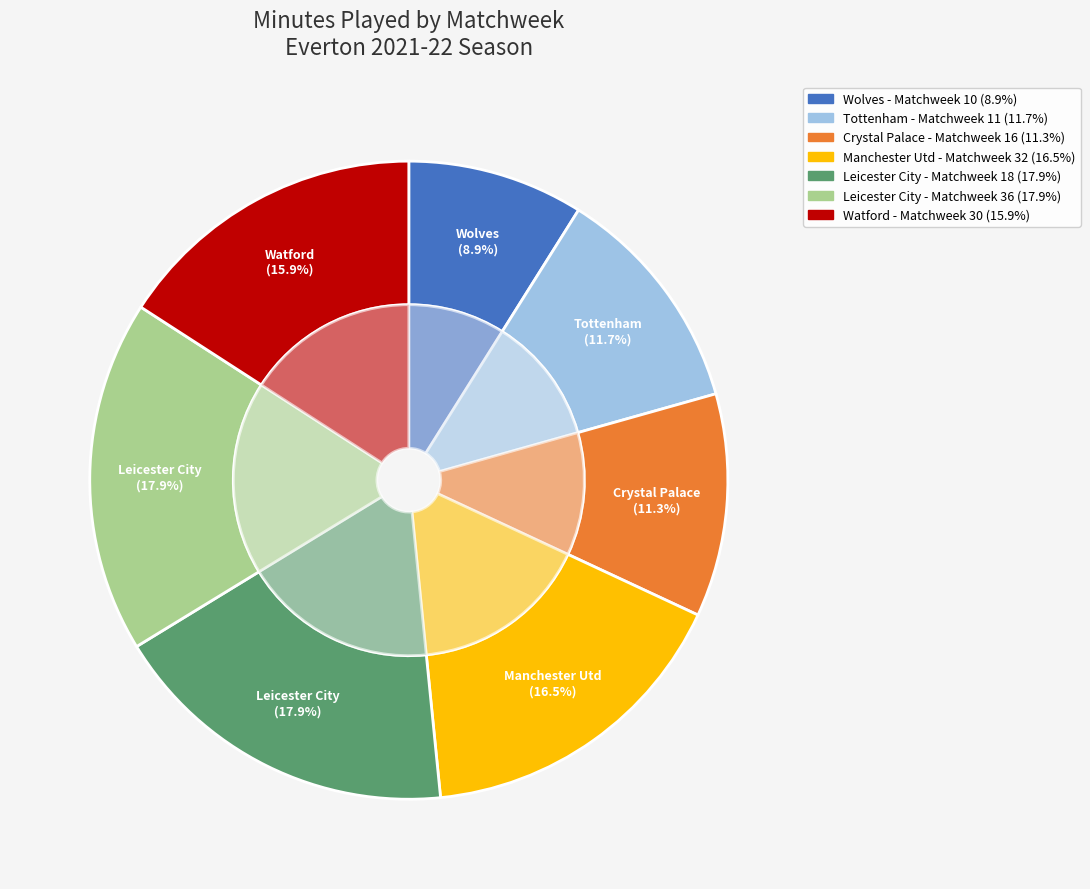

The Matchweek 11 slice represents 12% of the pie. True or false?

True